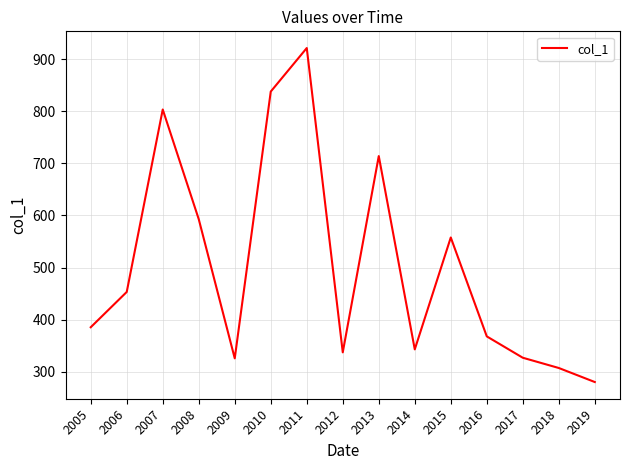

What is the ratio of the value at 2005 to the value at 2014?

1.1